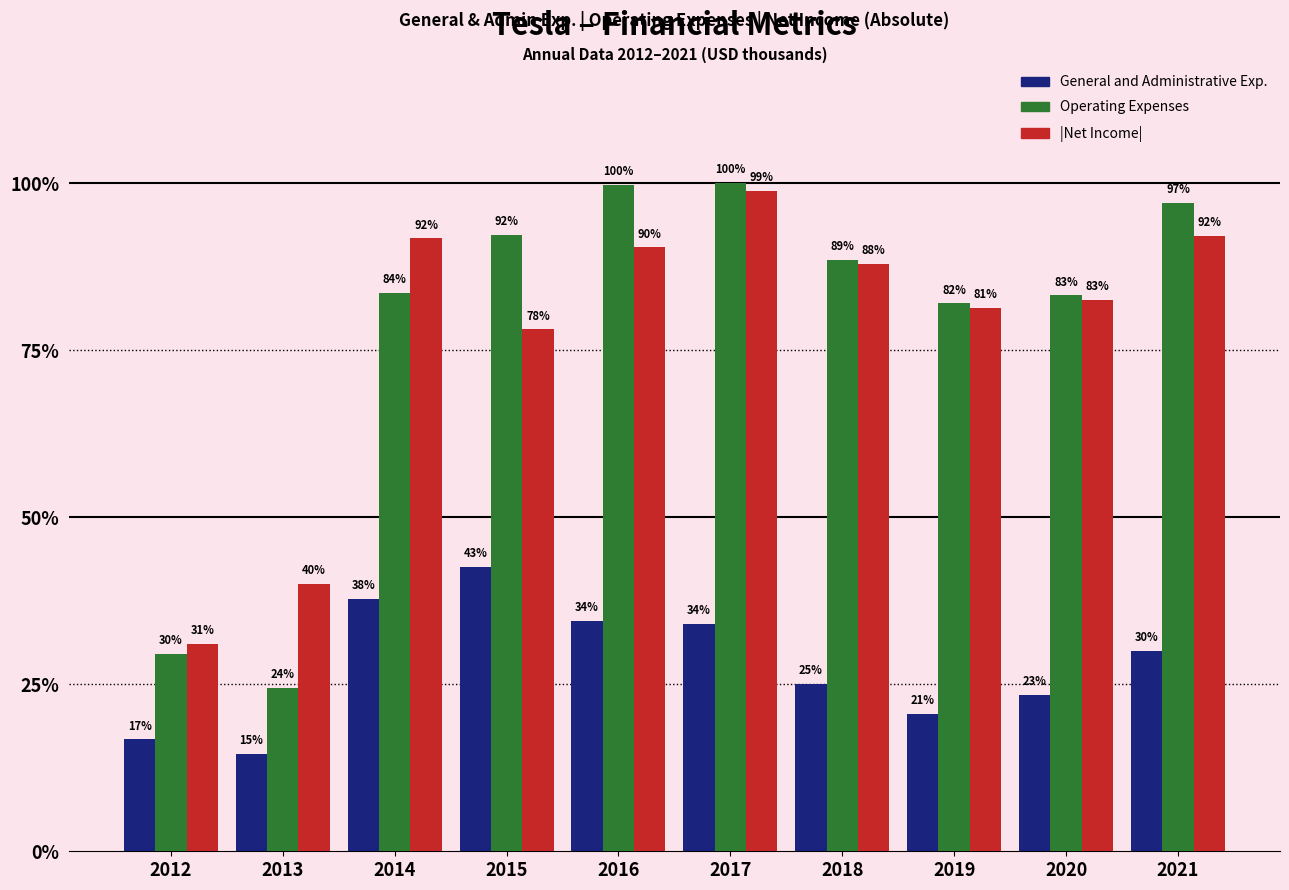

Between 2014 and 2020, which series saw the biggest shift?

General and Administrative Exp.